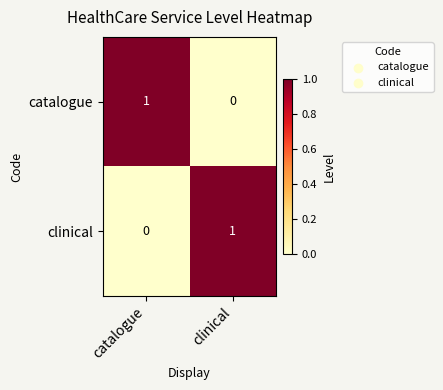

True or false: catalogue has a value of 1 at catalogue.

True